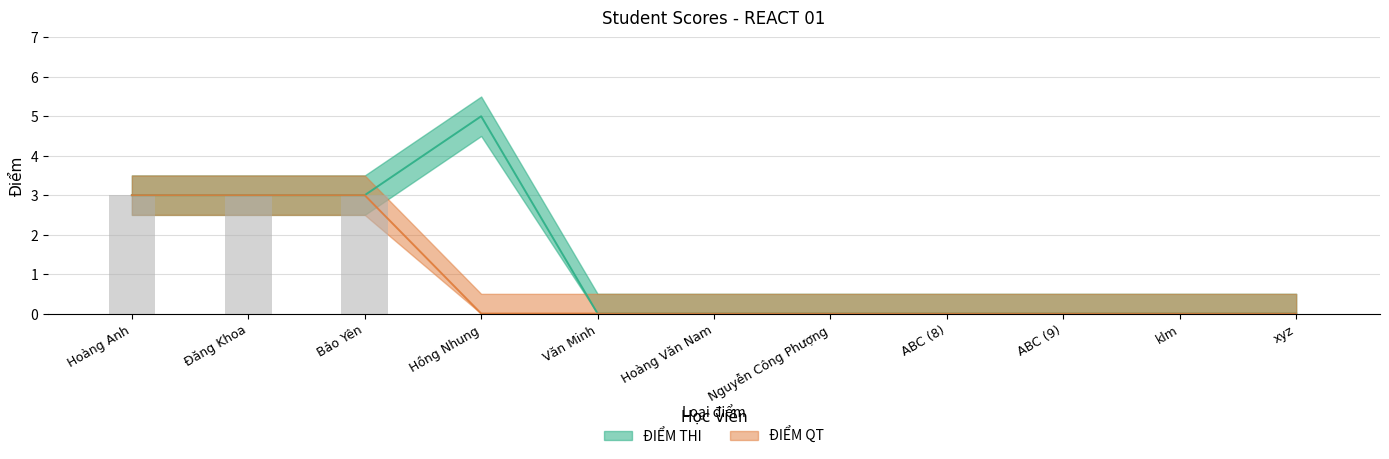

What is the label of the 9th bar from the right?

Bảo Yên